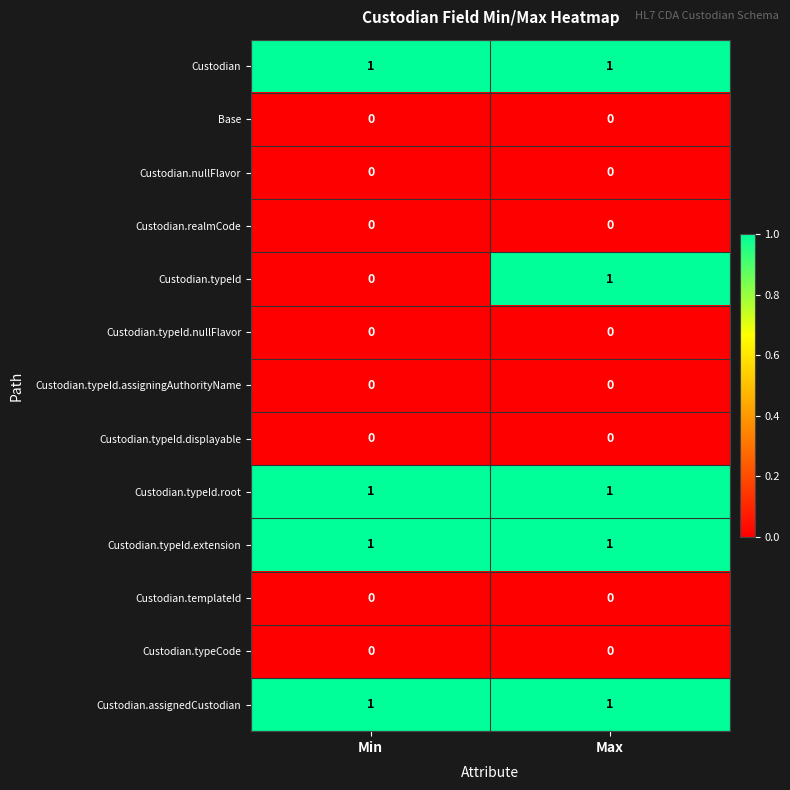

The value of Custodian.nullFlavor at Min is 0. True or false?

True